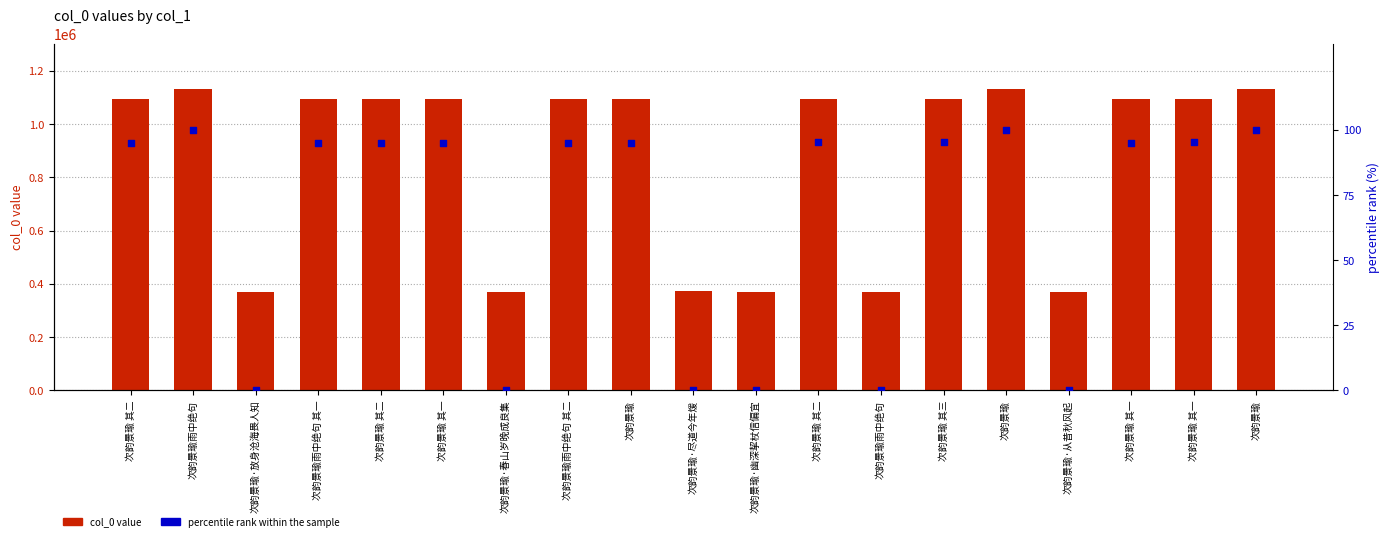

Which series contains the lowest Y value?

percentile rank